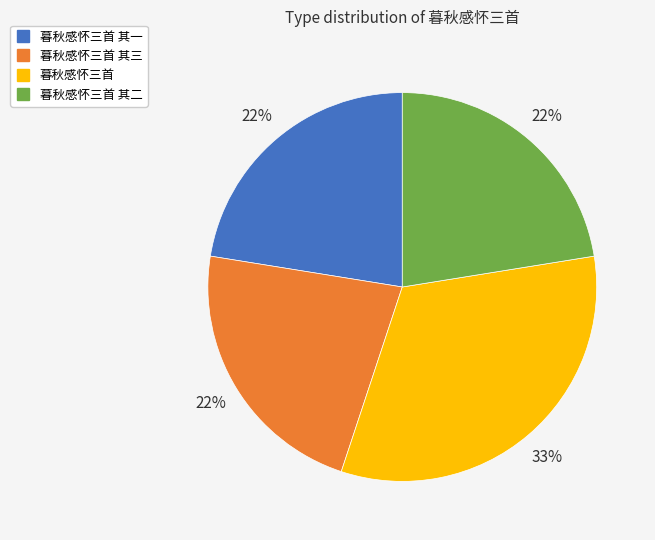

To the nearest percent, what is the average slice percentage?

25%